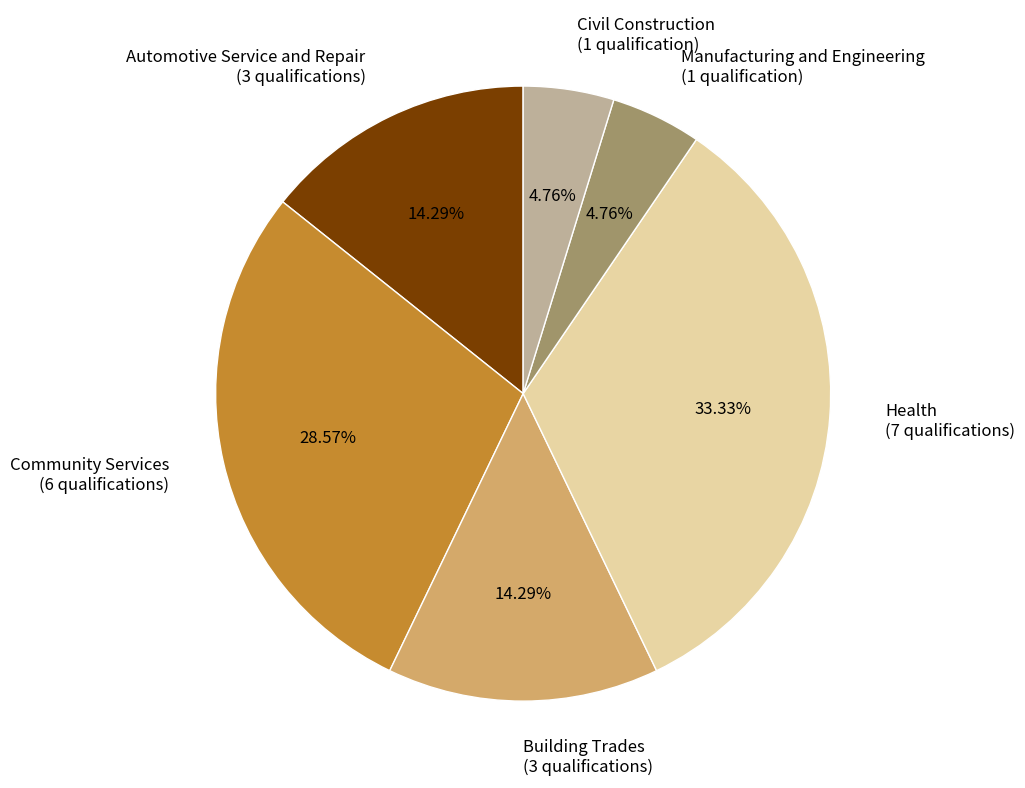

To the nearest percent, what portion does Community Services represent?

29%